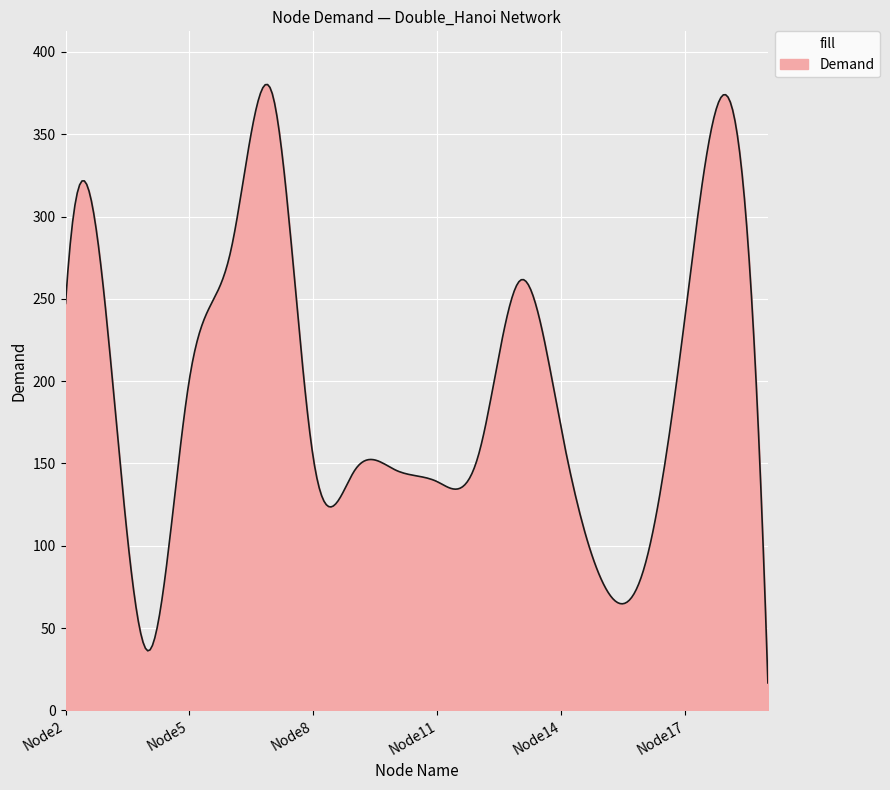

What is the minimum value shown in the chart?

16.7